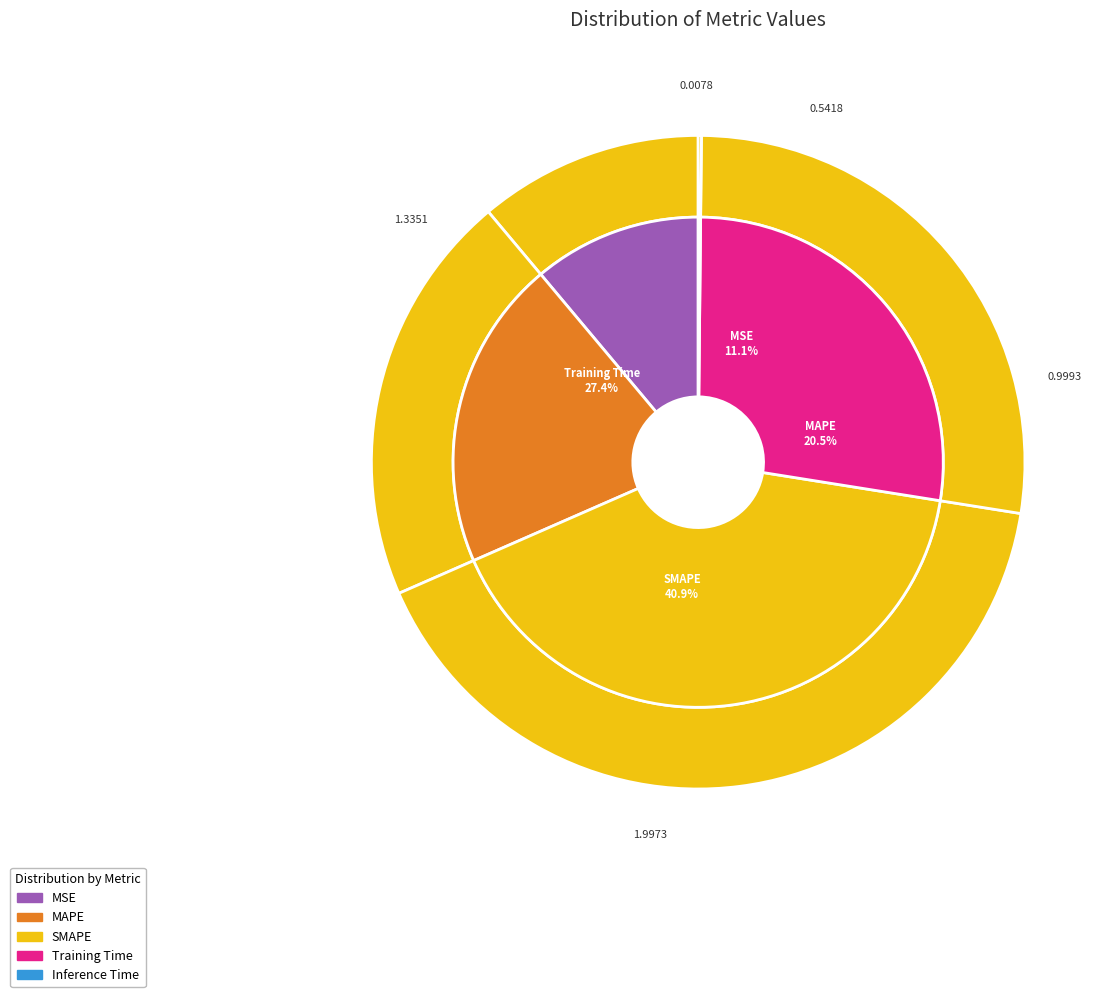

To the nearest percent, what is the difference between the SMAPE and Training Time slice percentages?

14%